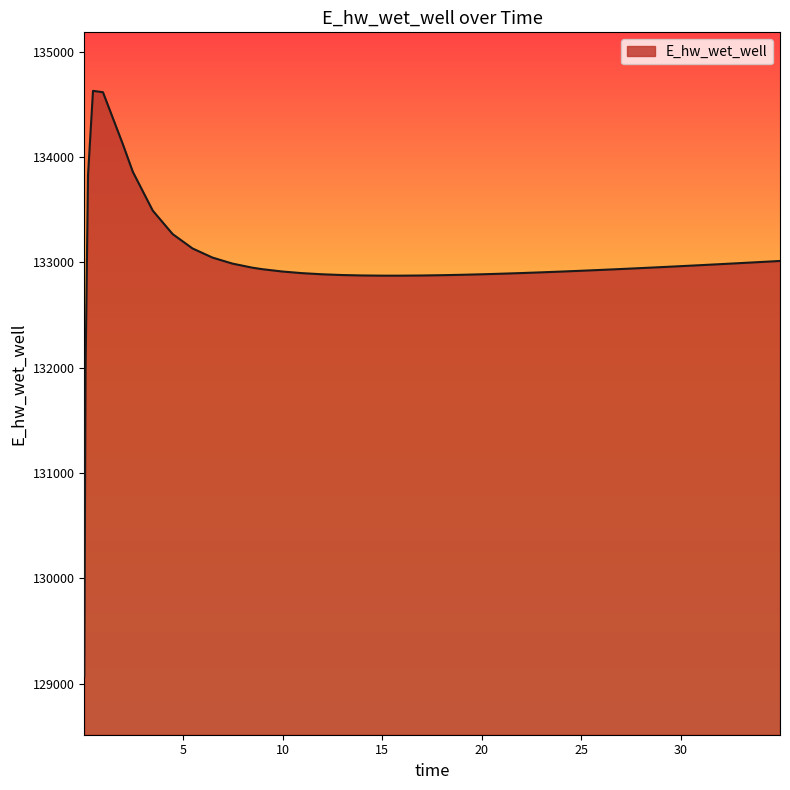

What is the smallest value displayed?

129070.3